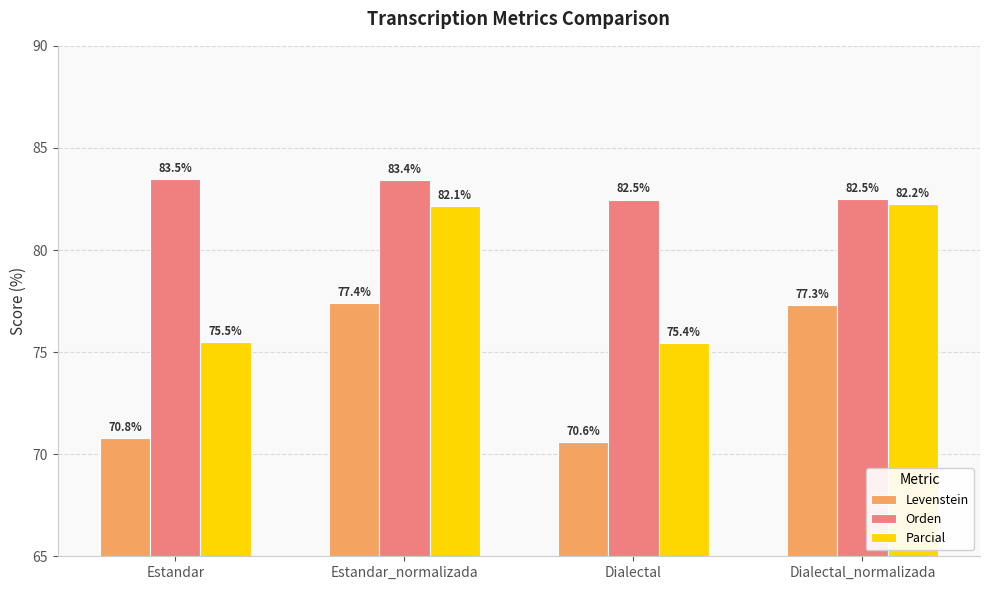

Between Estandar and Dialectal_normalizada, which series saw the biggest shift?

Parcial